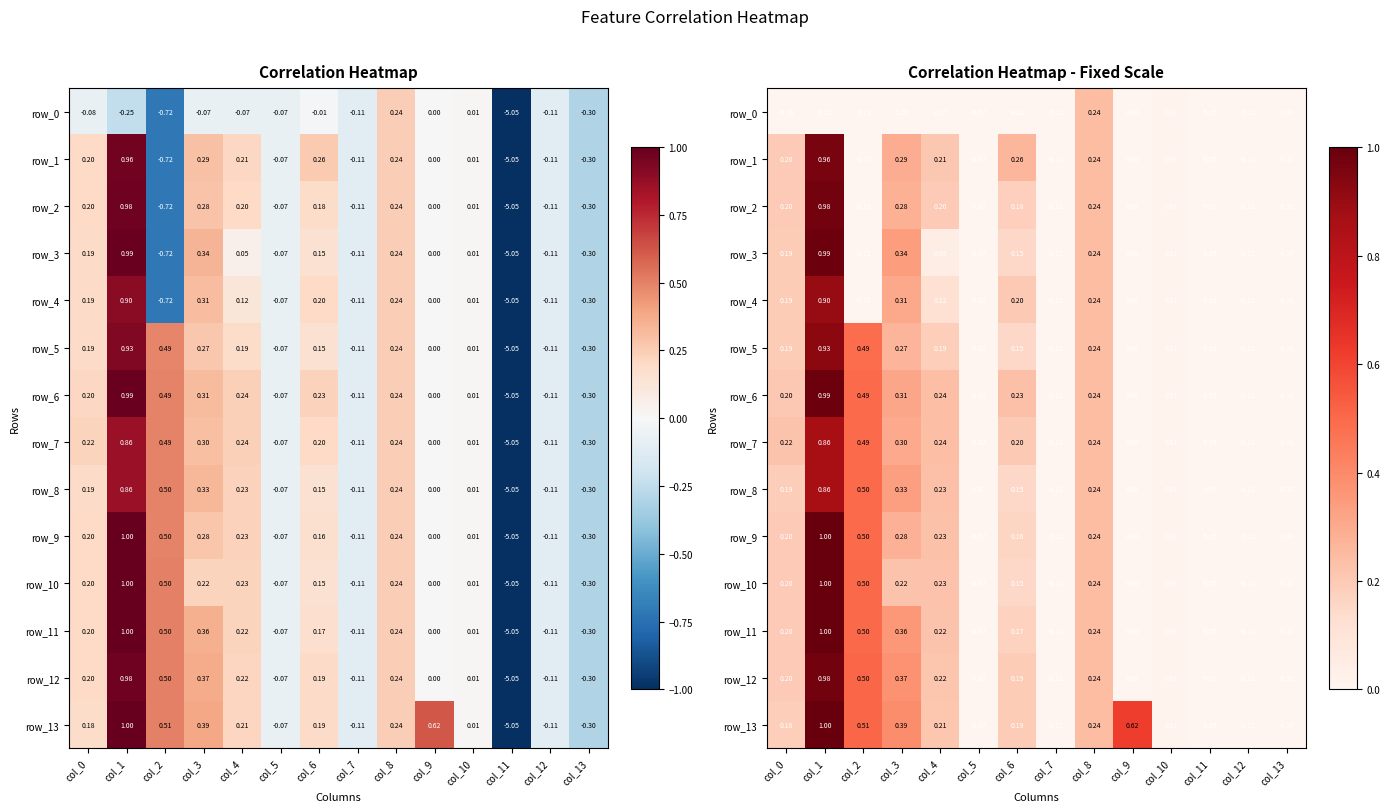

What is the difference between the maximum and minimum values in the row_0 series?

5.3